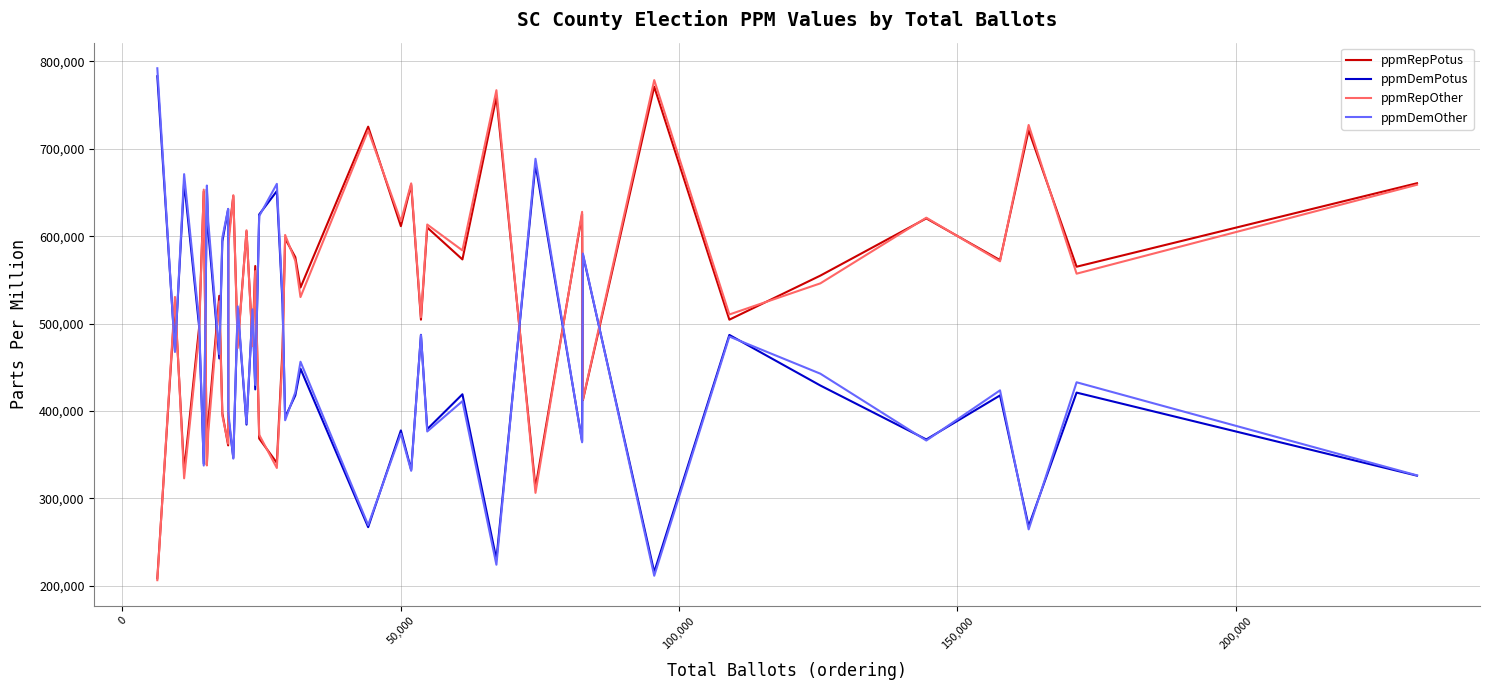

In ppmDemOther, how many points are higher than both neighbors (excluding endpoints)?

15